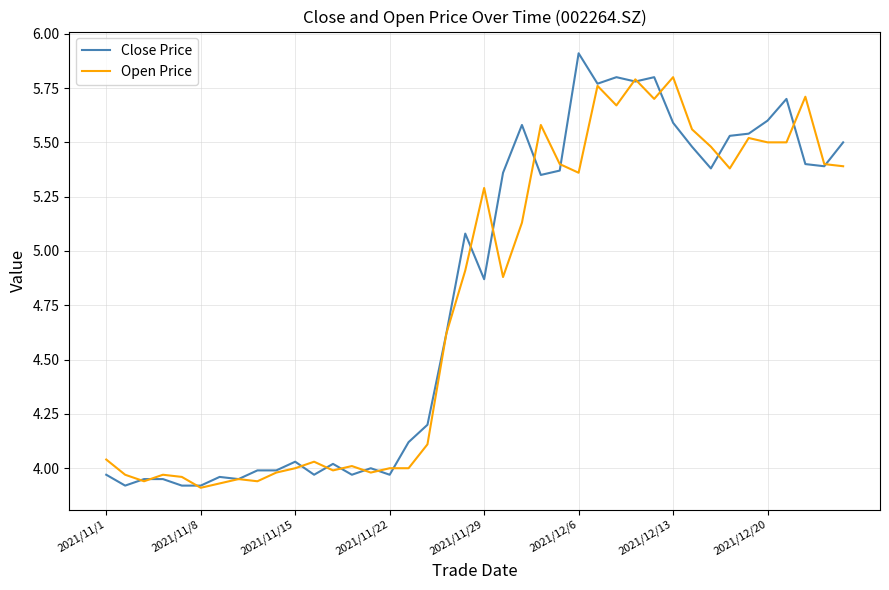

Which series has the largest range (max minus min)?

Close Price